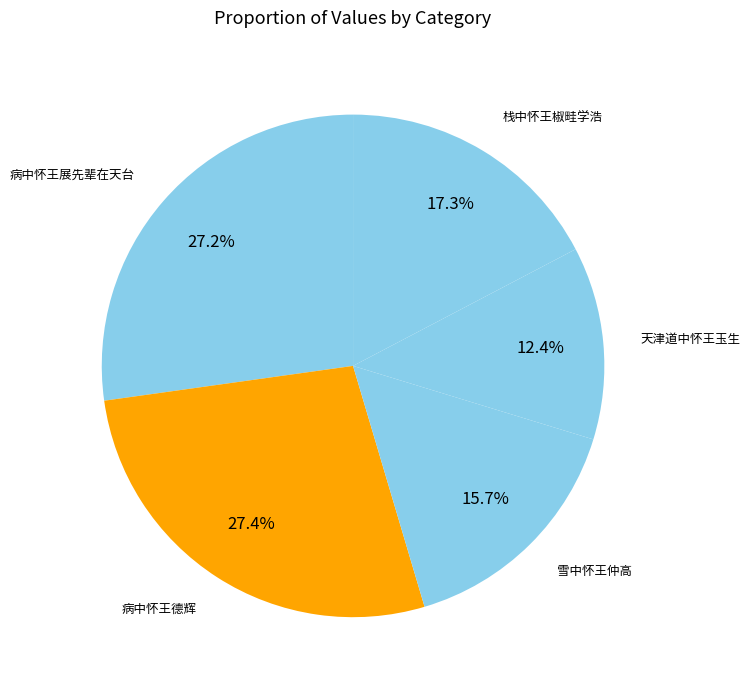

Which has a higher value, 病中怀王德辉 or 栈中怀王椒畦学浩?

病中怀王德辉